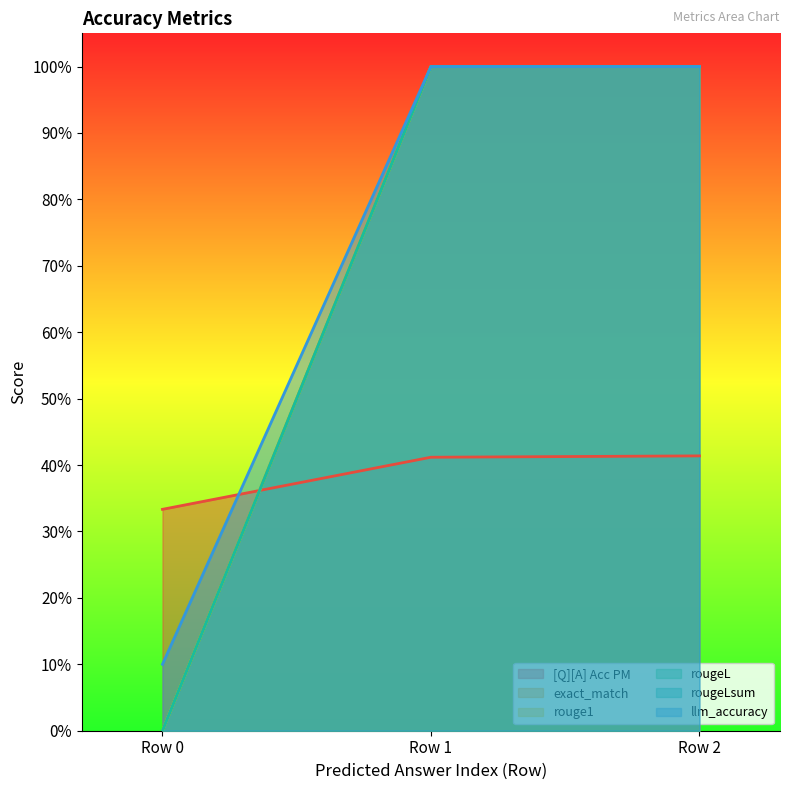

The value of exact_match at Row 0 is -0.4. True or false?

False